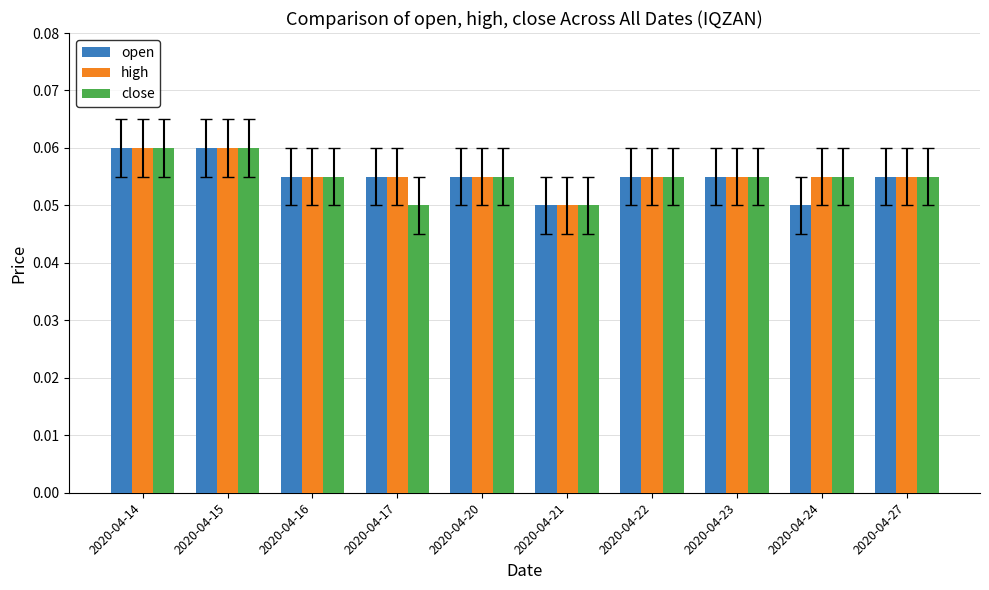

What is the sum of all high values?

0.6